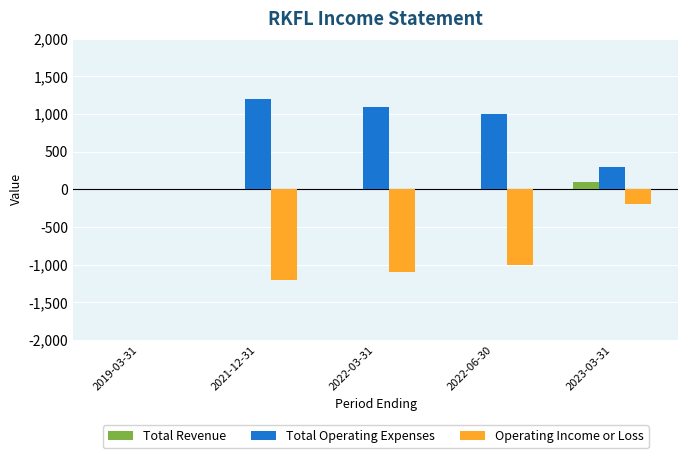

Is the value of Total Revenue at 2019-03-31 greater than the value of Operating Income or Loss at 2021-12-31?

Yes